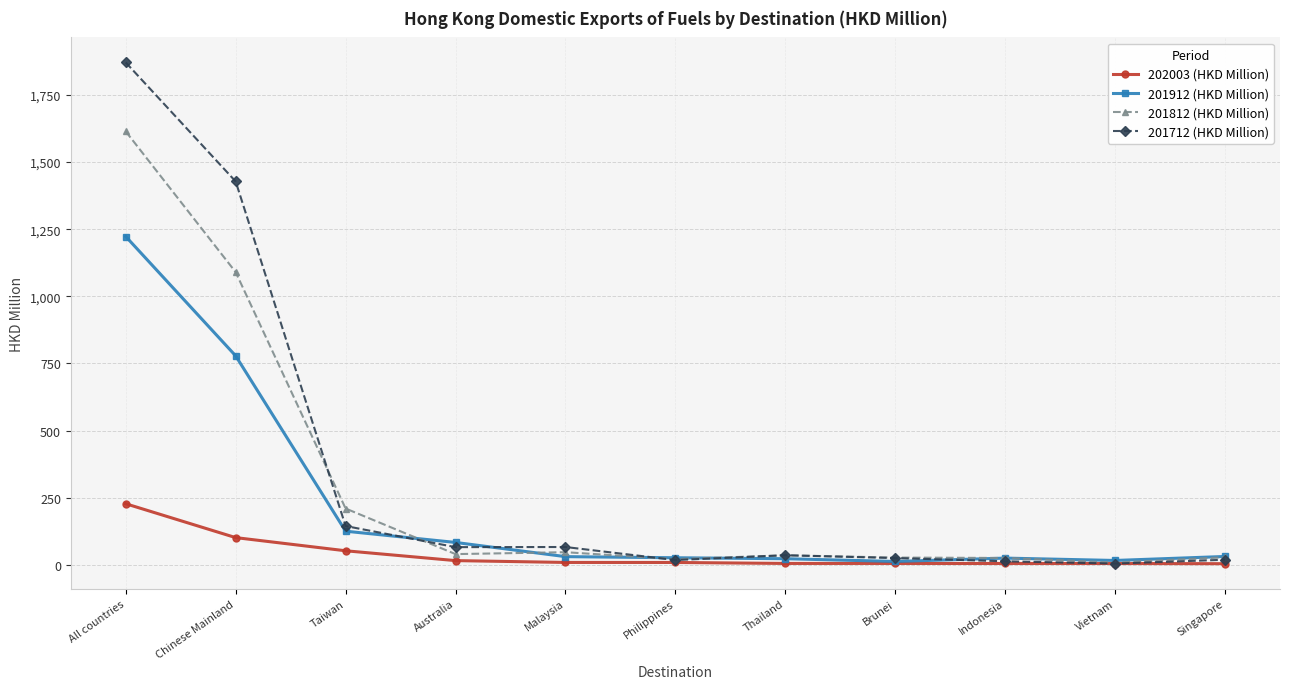

At which category is the sum across all series the highest?

All countries